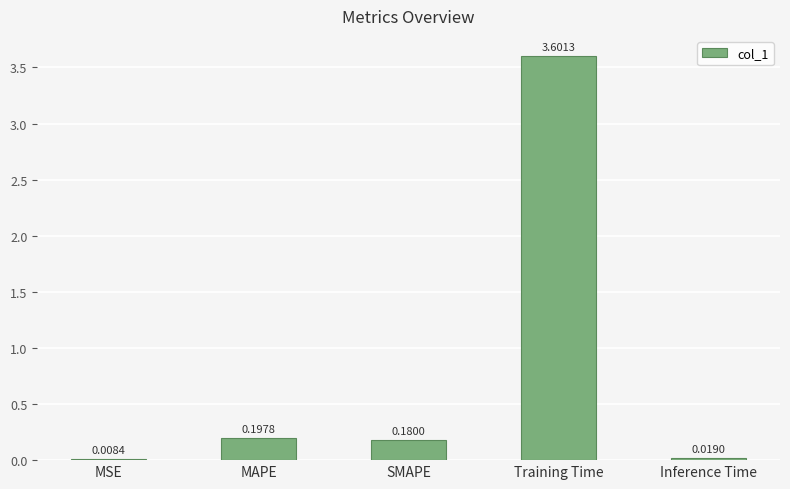

What is the sum of the values at MSE and Training Time?

3.6